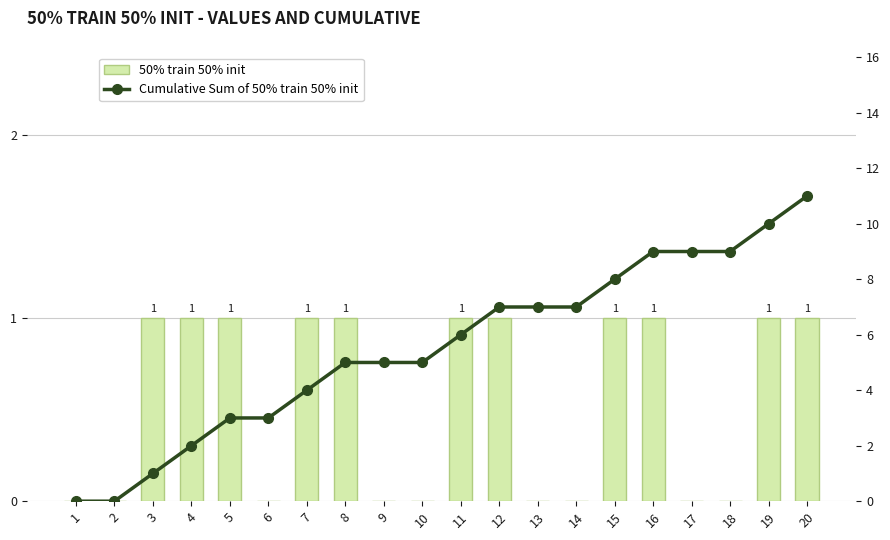

True or false: 50% train 50% init has a value of 1 at 5.

True